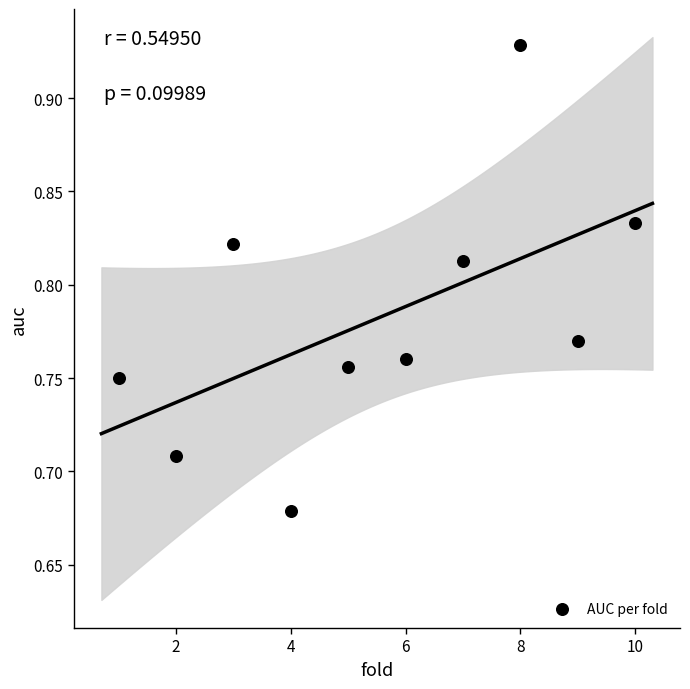

What is the range of X values (max minus min)?

9.0